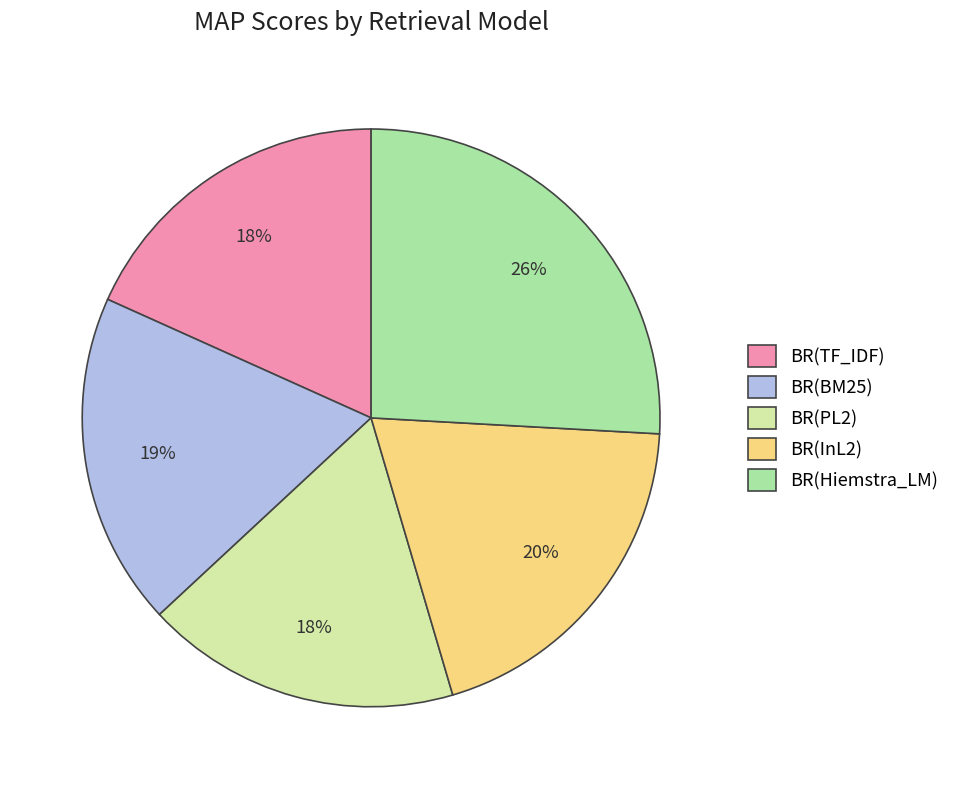

Is there any slice that represents more than half of the pie?

No